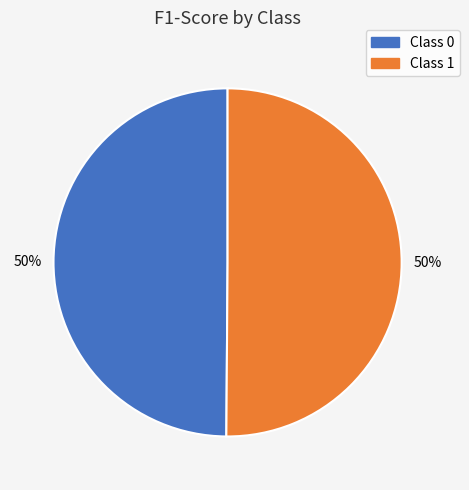

How many slices are in this pie chart?

2